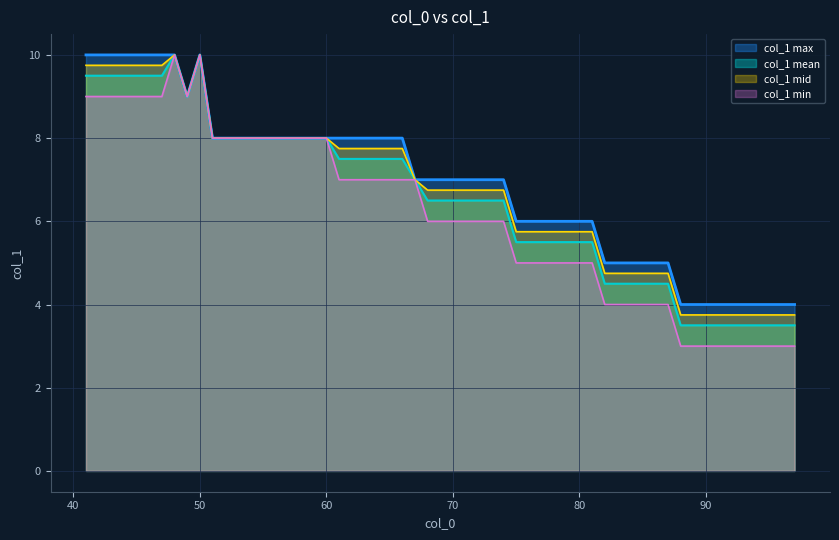

At which label does the data first exceed 8?

41